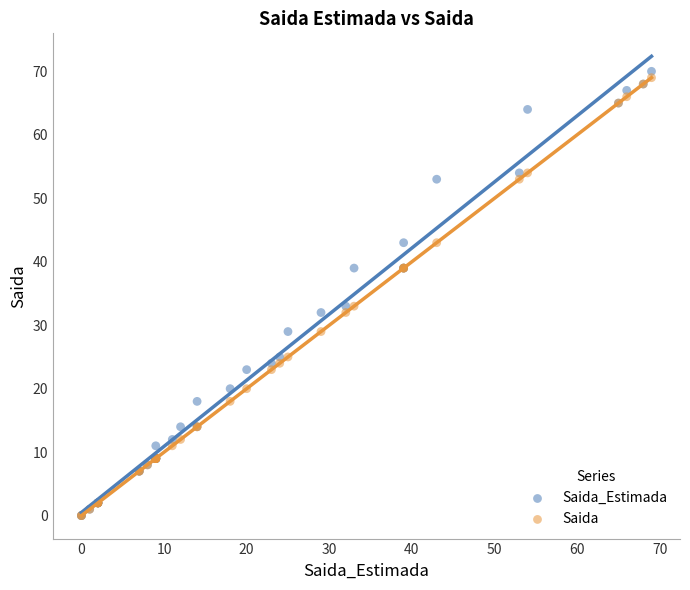

What are all the series names shown in the legend?

Saida_Estimada, Saida